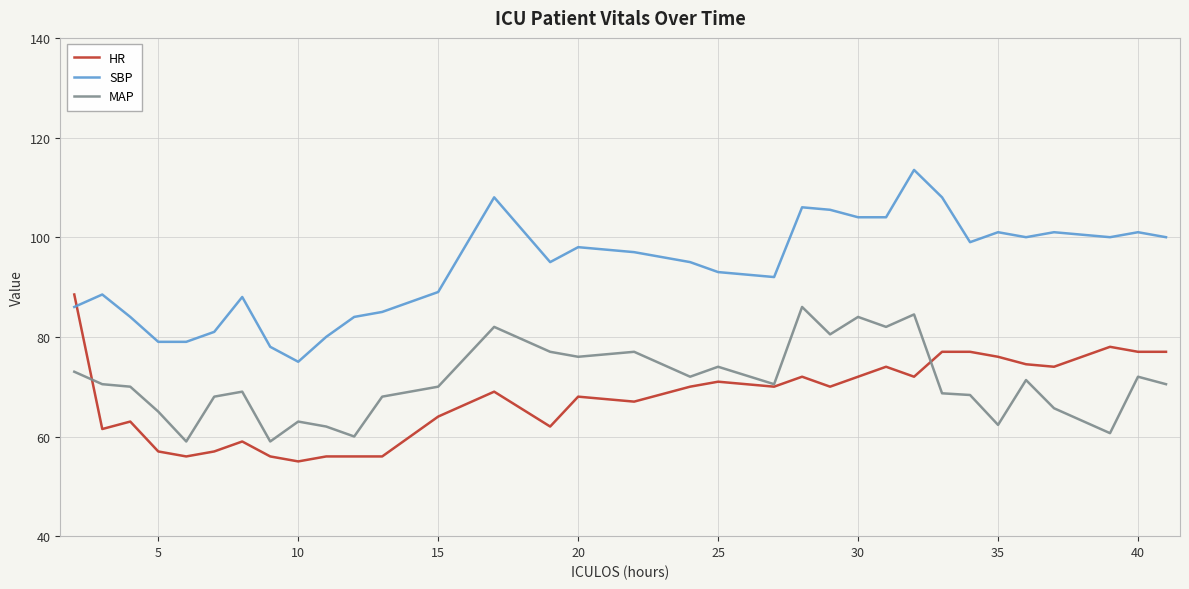

What is the lowest value of the MAP series?

59.0